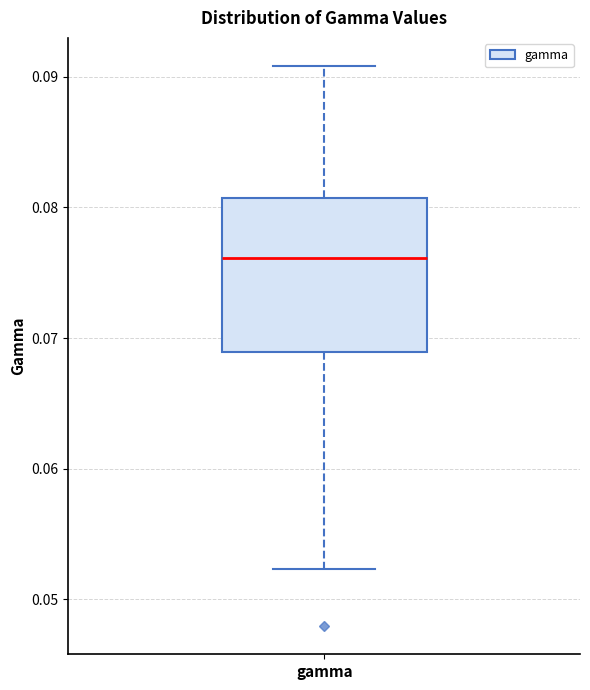

Transcribe this box plot: give where the median line is, the range the box spans, and where the two whiskers end, as read against the y-axis. The values are not printed on the chart, so give them approximately, as read against the axis.

median 0.076, box 0.069 to 0.081, whiskers 0.052 to 0.091